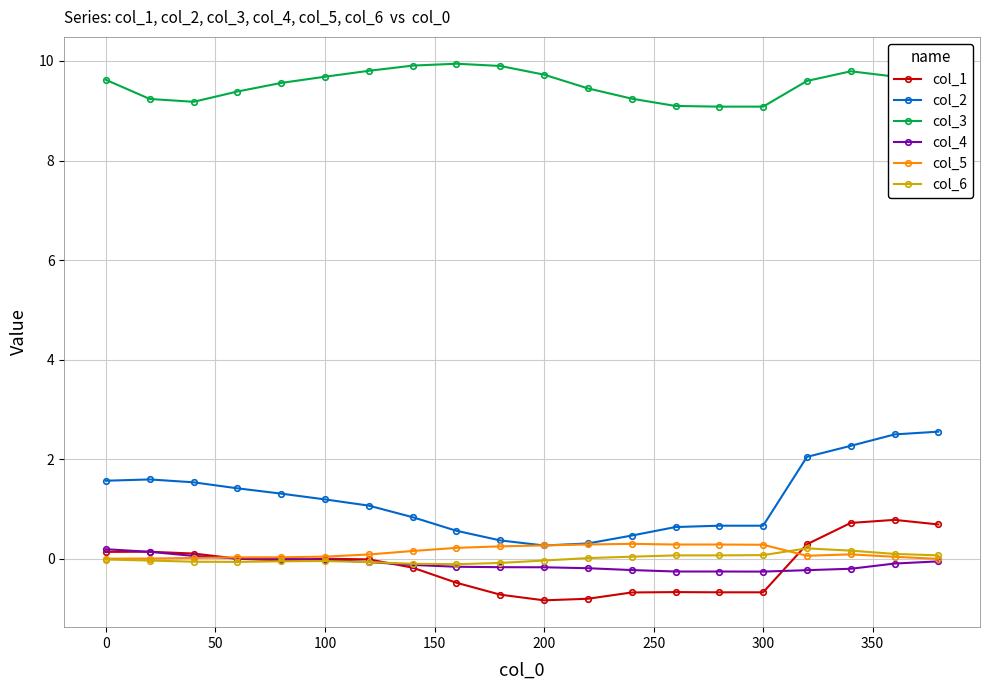

Which series has the widest spread of values?

col_2